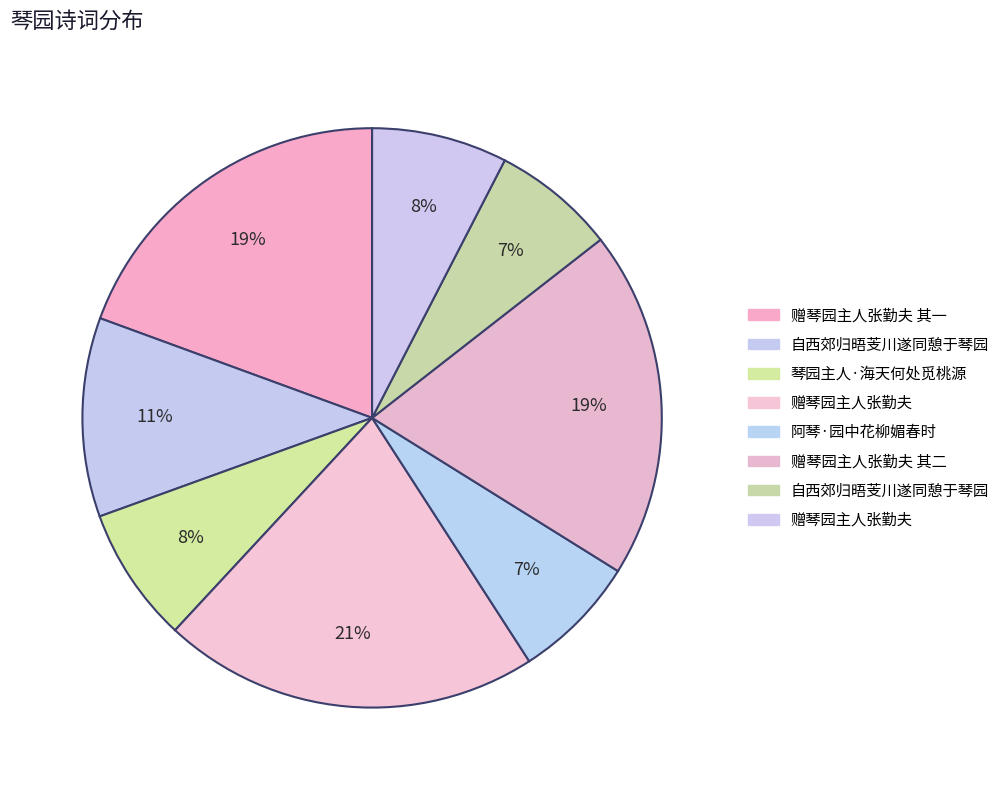

How many segments does this pie chart have?

8